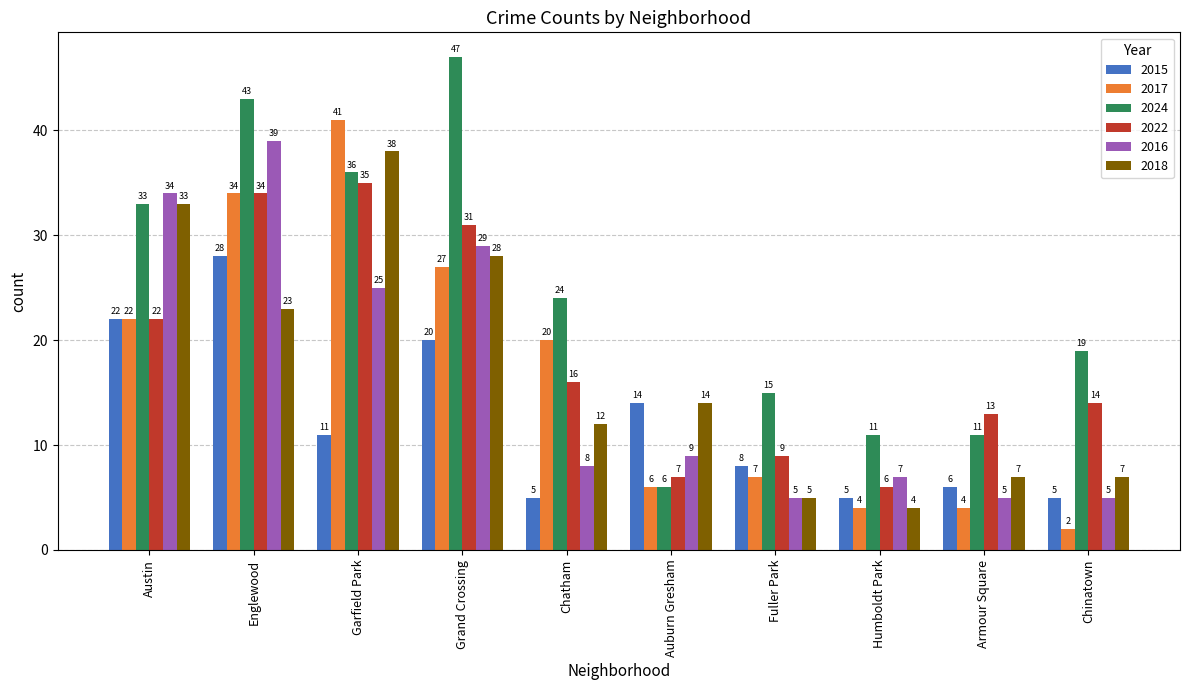

What is the total value across all series at Humboldt Park?

37